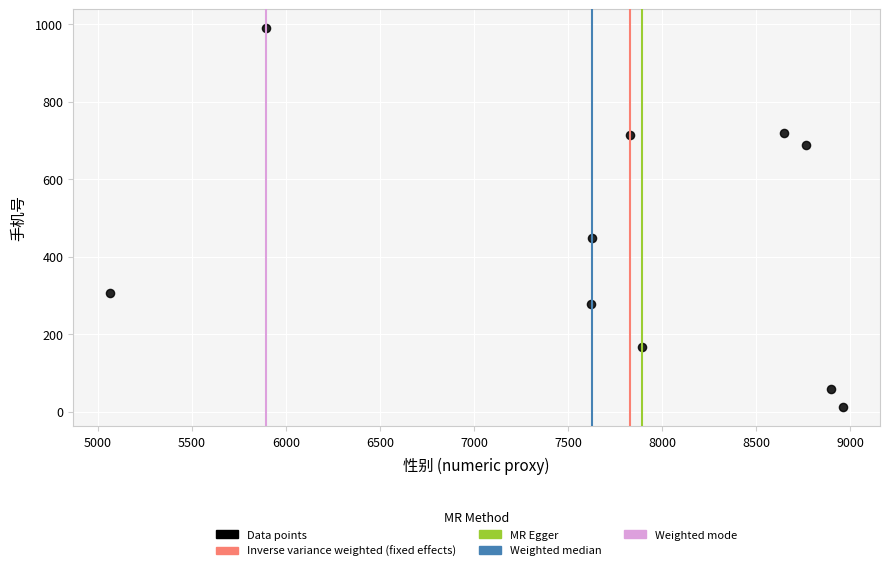

What Y value in the scatter plot is closest to 500?

449